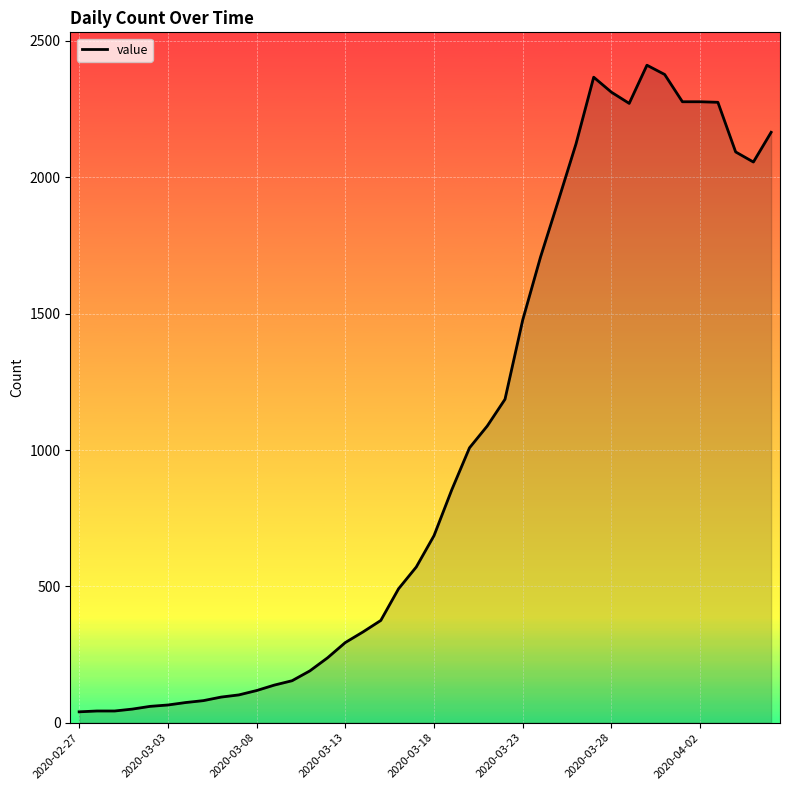

What is the difference between the maximum and minimum values?

2371